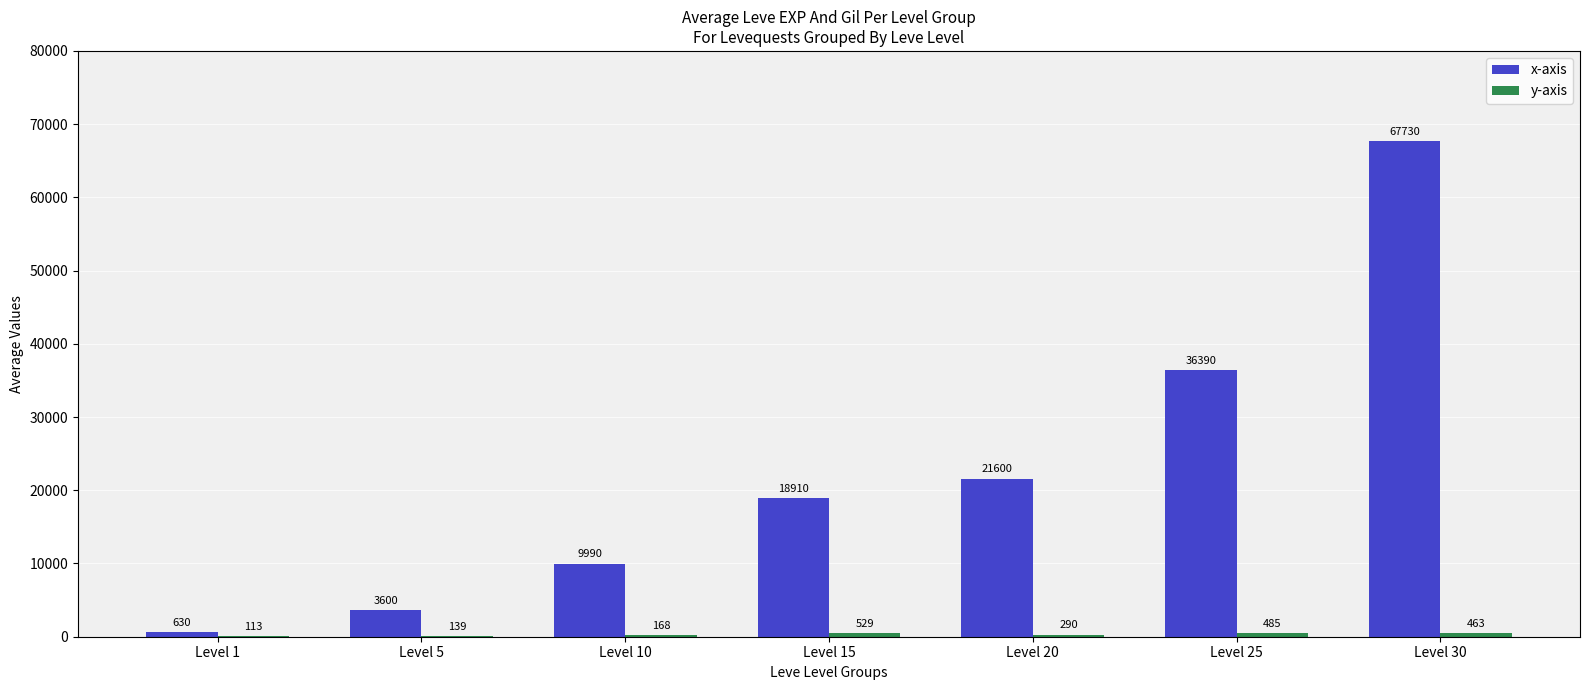

What is the sum of all x-axis values?

158850